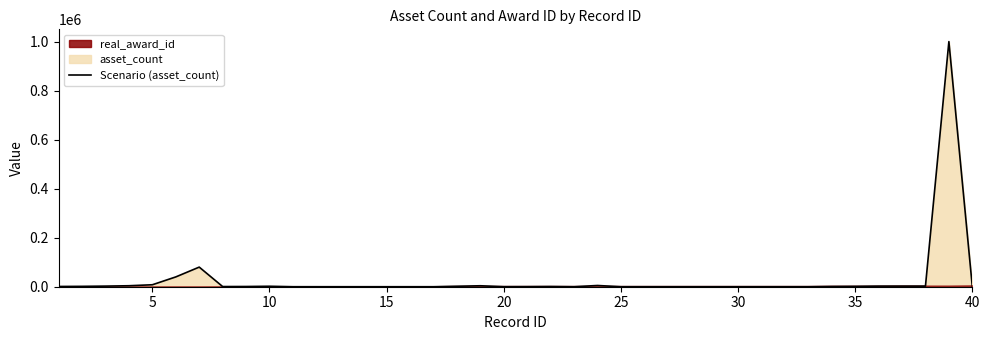

How many lines are shown in the chart?

1